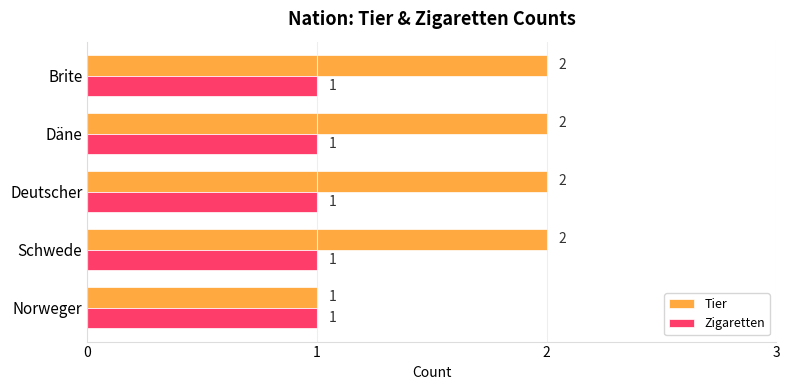

List the series in order of their overall mean, highest first.

Tier, Zigaretten